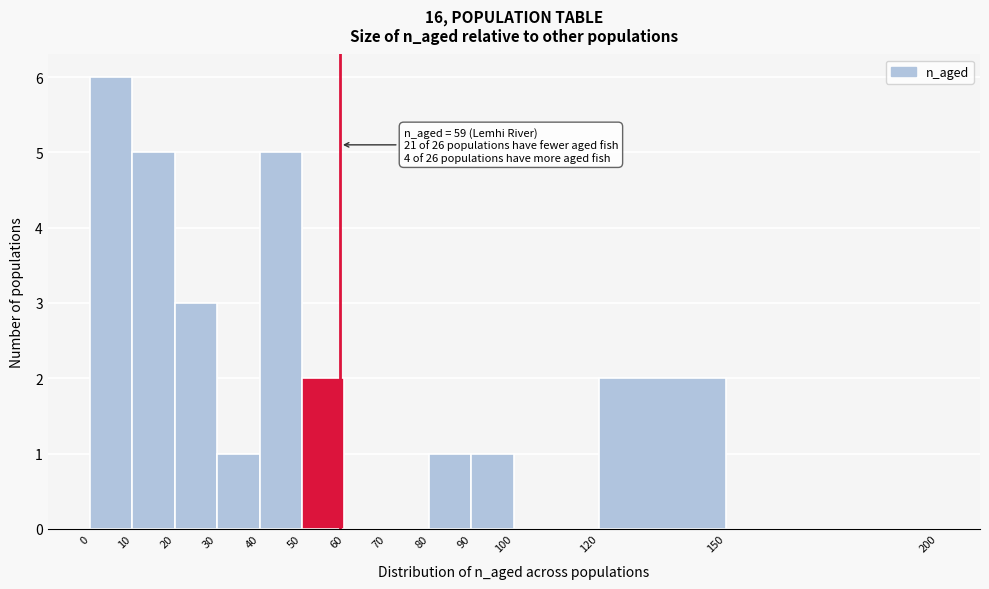

Which range on the x-axis has the tallest bar?

0 to 10